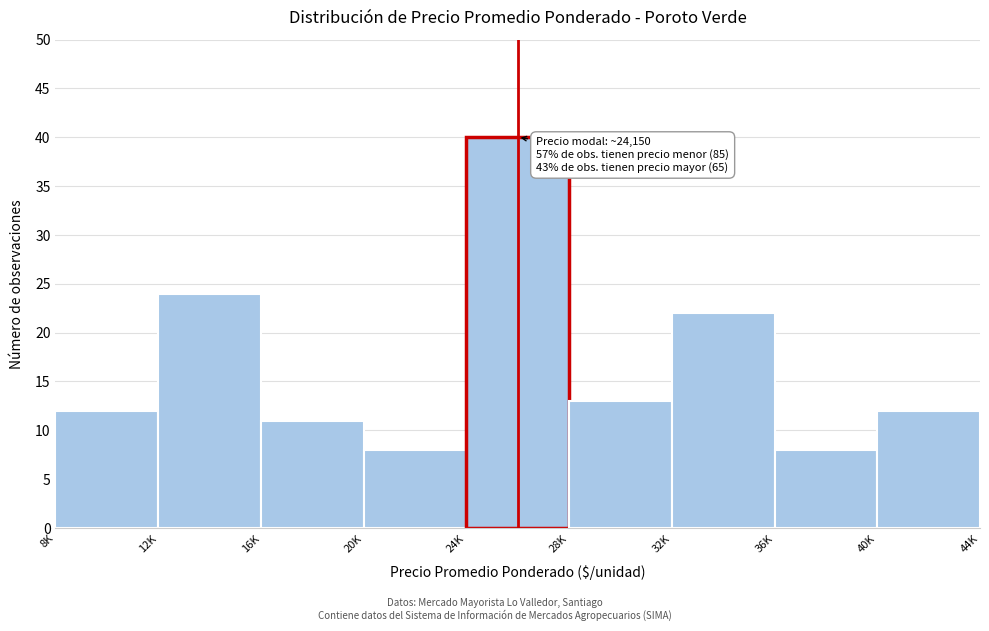

Reading left to right, extract all data points from this chart.

12	24	11	8	40	13	22	8	12